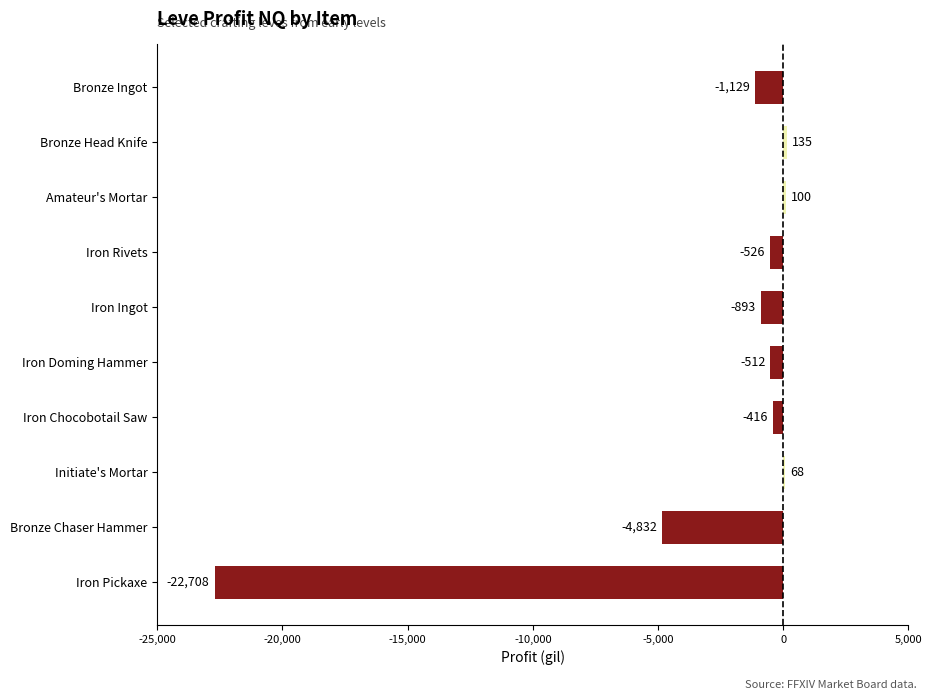

At which category does the chart reach its peak across all series?

Bronze Head Knife